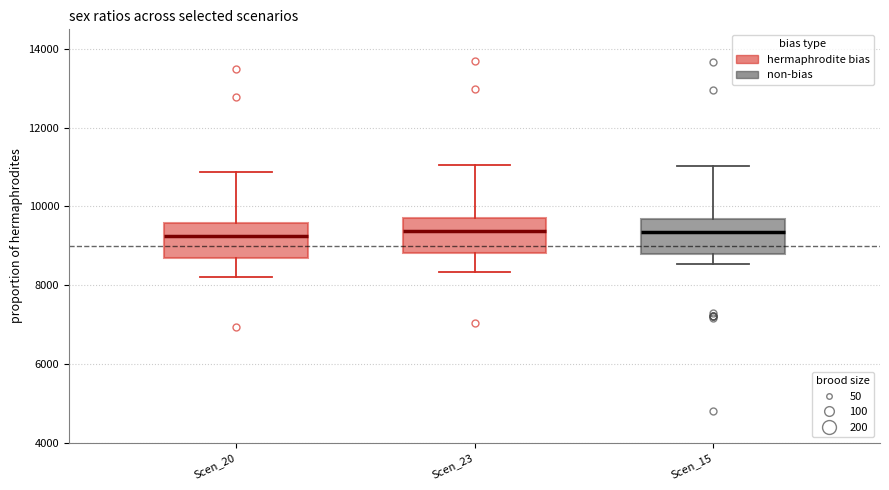

Reading left to right, transcribe this box plot: for each box, give where its median line is, the range the box spans, and where its two whiskers end, as read against the y-axis. The values are not printed on the chart, so give them approximately, as read against the axis.

Scen_20: median 9200, box 8600 to 9600, whiskers 8200 to 10800
Scen_23: median 9400, box 8800 to 9800, whiskers 8400 to 11000
Scen_15: median 9400, box 8800 to 9600, whiskers 8600 to 11000